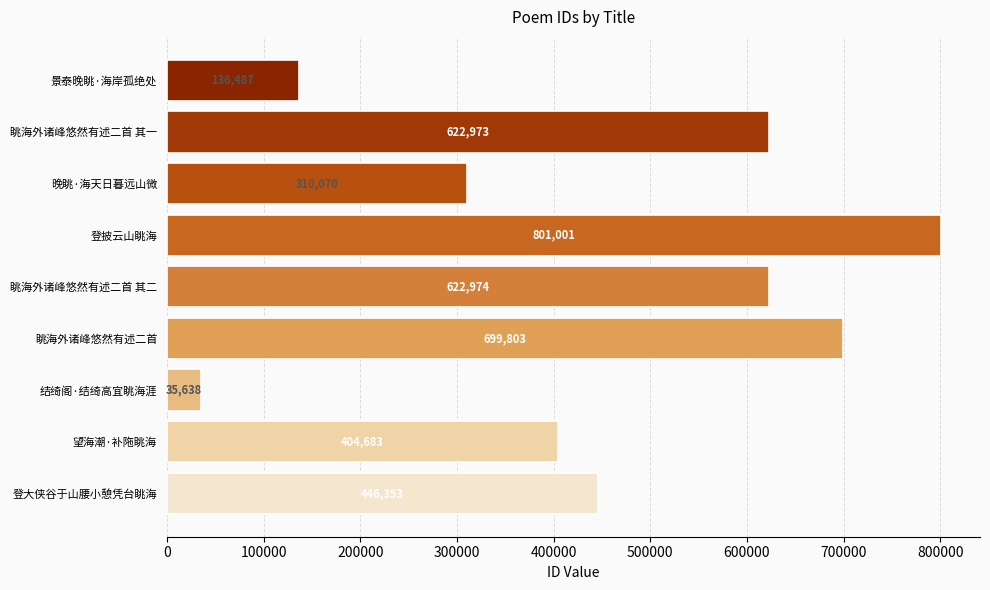

List the labels in order of value, smallest first.

结绮阁·结绮高宜眺海涯, 景泰晚眺·海岸孤绝处, 晚眺·海天日暮远山微, 望海潮·补陁眺海, 登大侠谷于山腰小憩凭台眺海, 眺海外诸峰悠然有述二首 其一, 眺海外诸峰悠然有述二首 其二, 眺海外诸峰悠然有述二首, 登披云山眺海